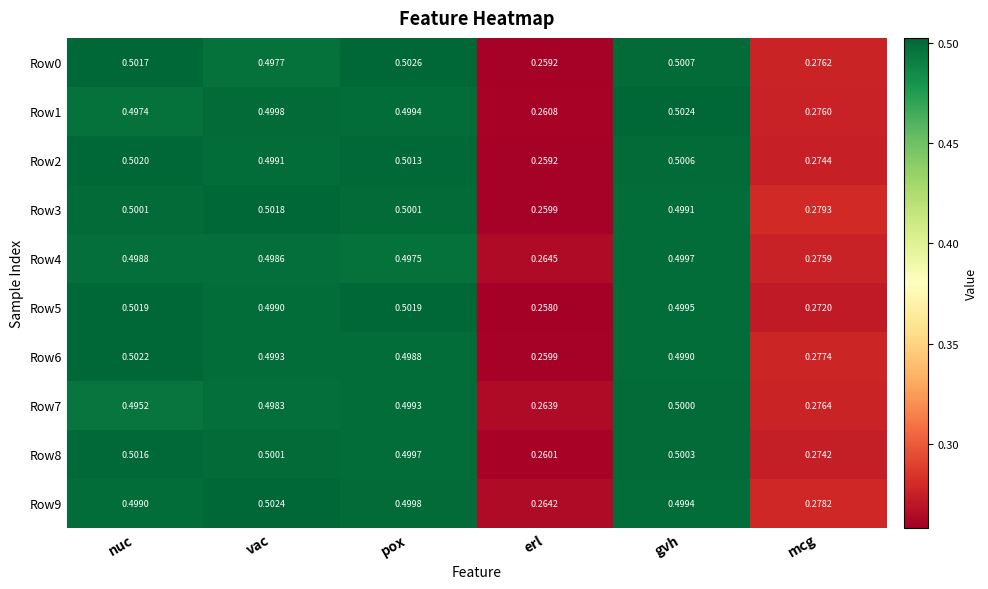

At which category is the sum across all series the highest?

gvh